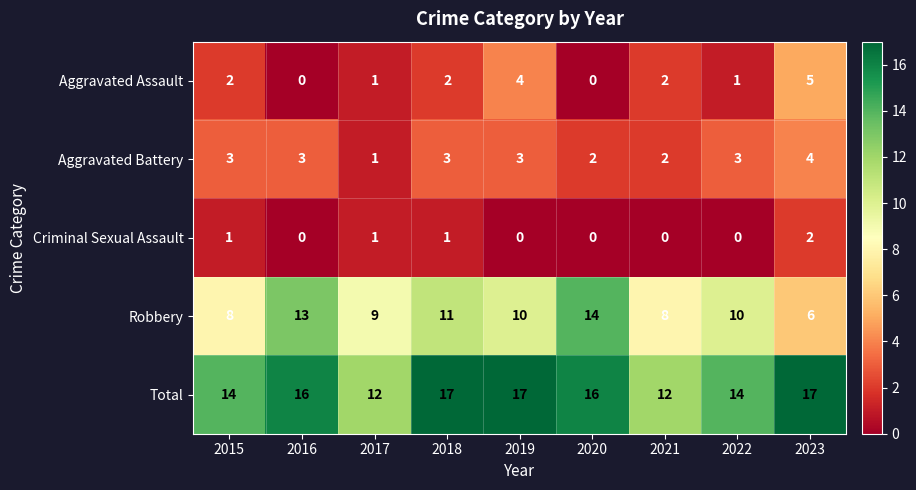

True or false: Aggravated Battery has a value of 3 at 2019.

True